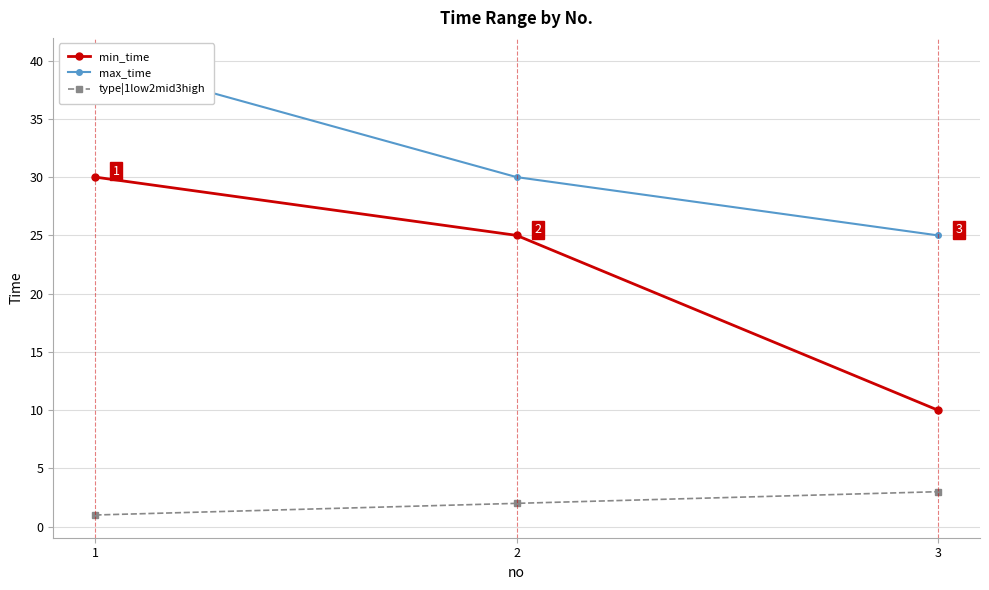

What is the total value across all series at 2?

57